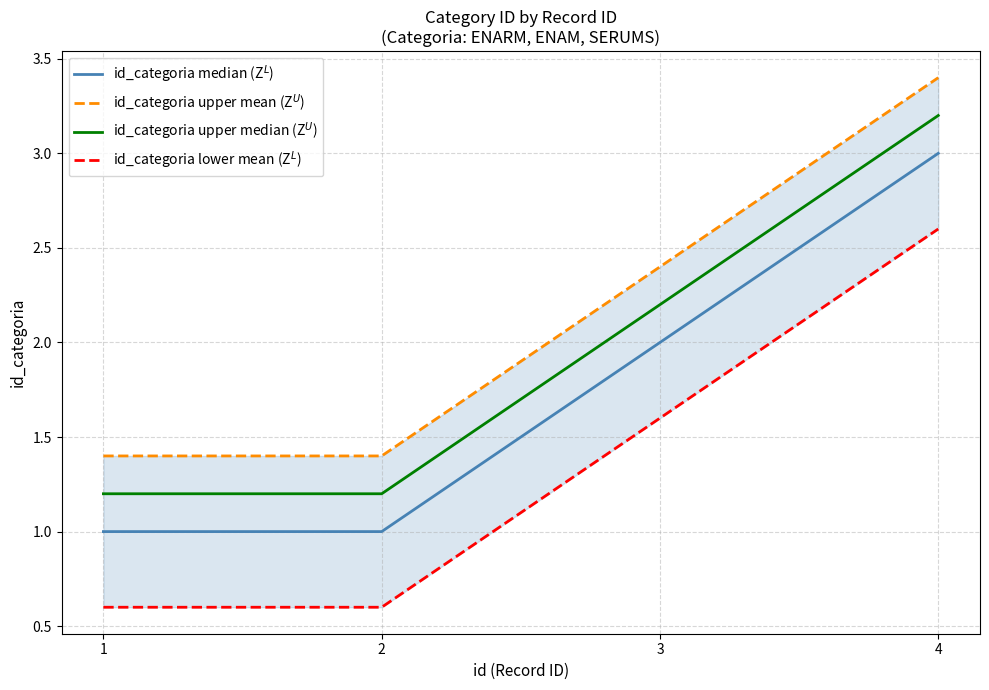

Which series changed the most between 1 and 3?

id_categoria upper median (Z$^U$)